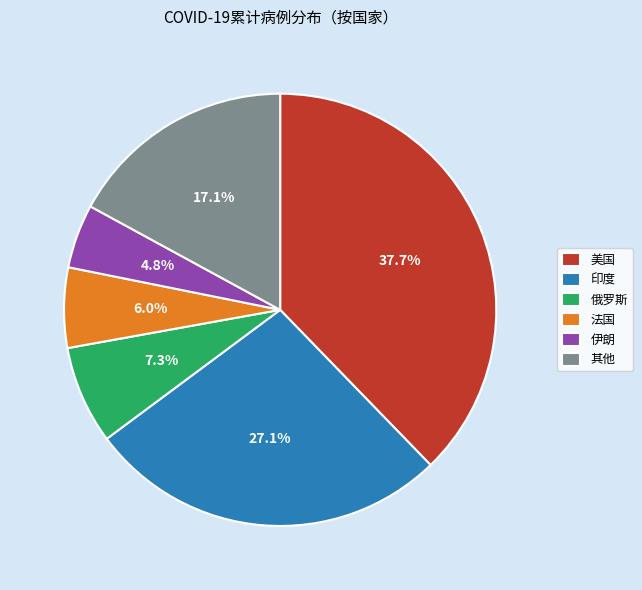

Is 法国 the majority of the pie?

No